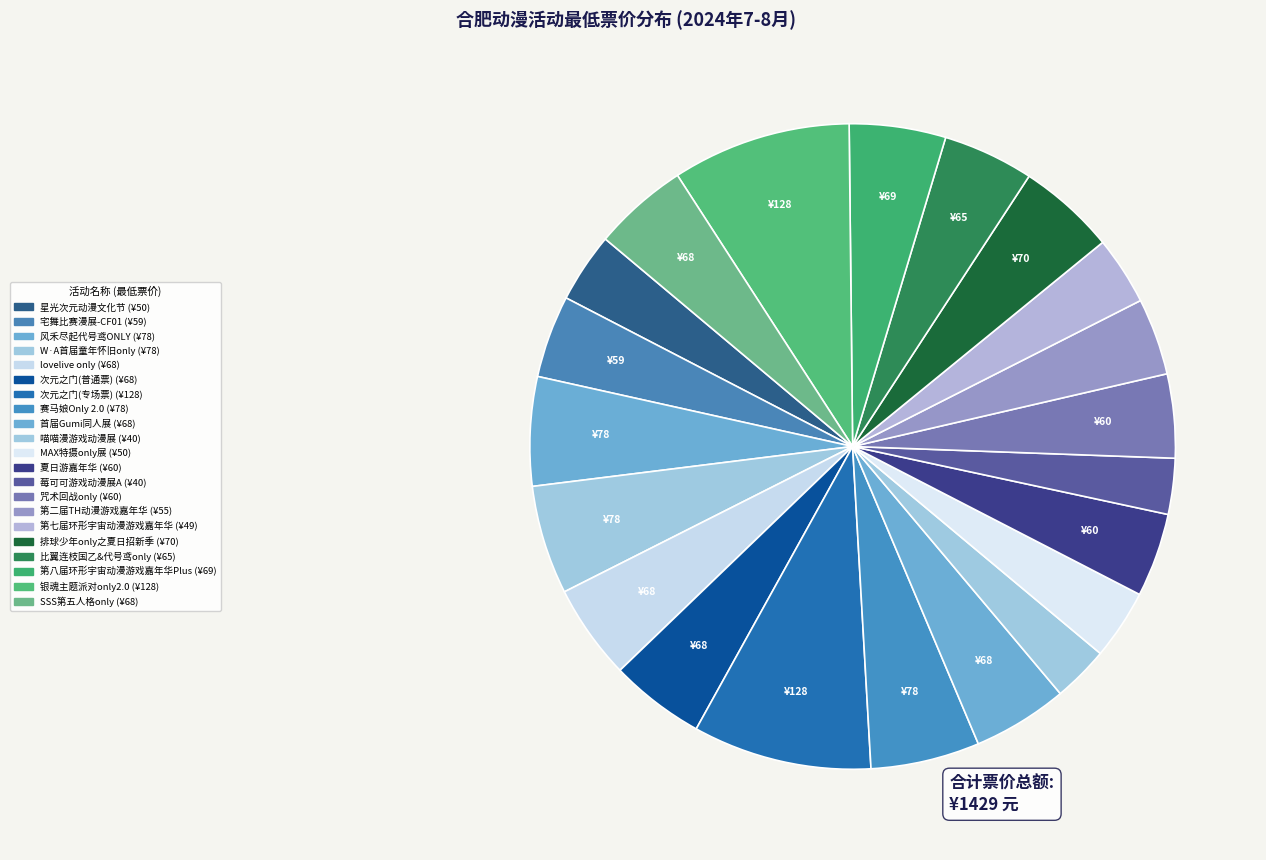

How many slices are in this pie chart?

21